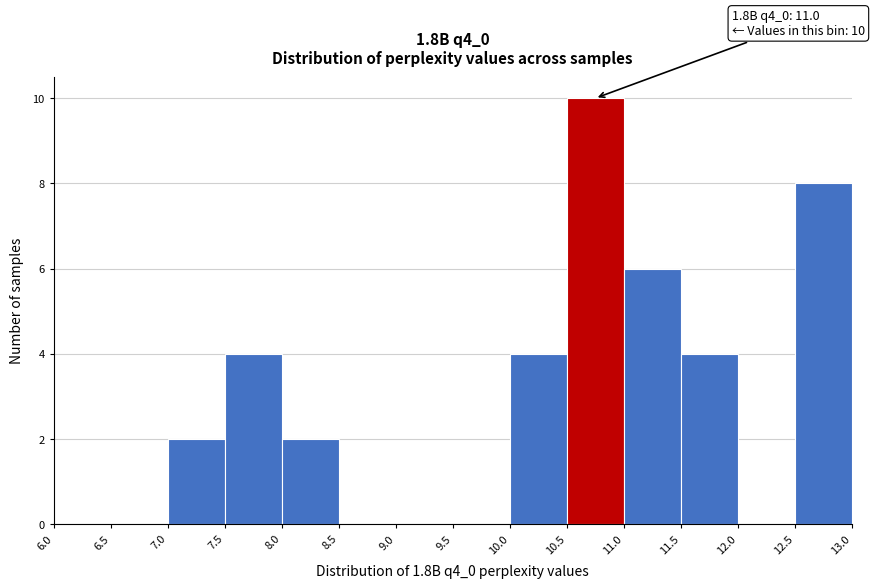

Over which range of the x-axis is the bar tallest?

10.5 to 11.0